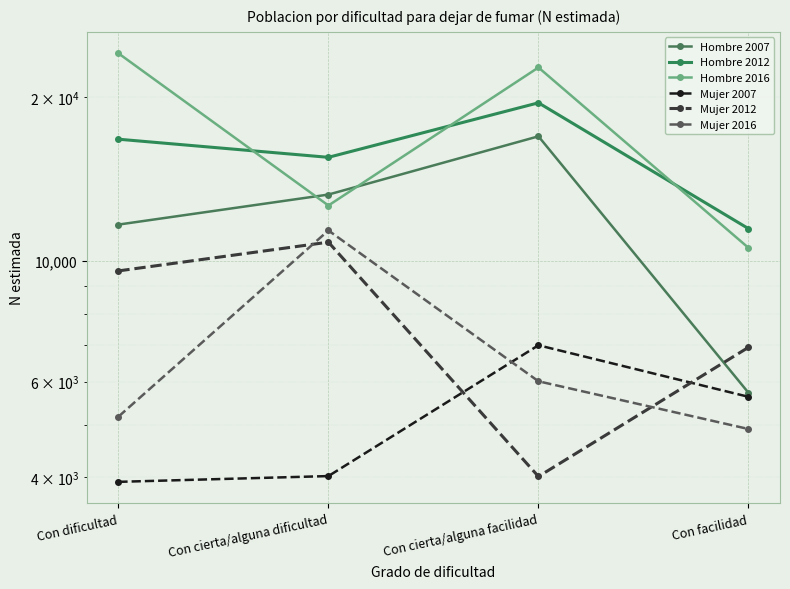

What is the label of the 4th point from the right?

Con dificultad